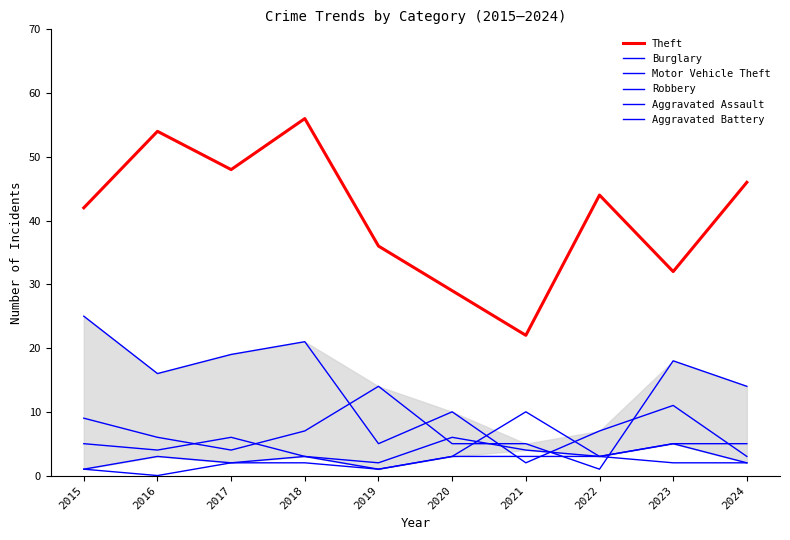

Is this an area chart (filled region under the line)?

Yes